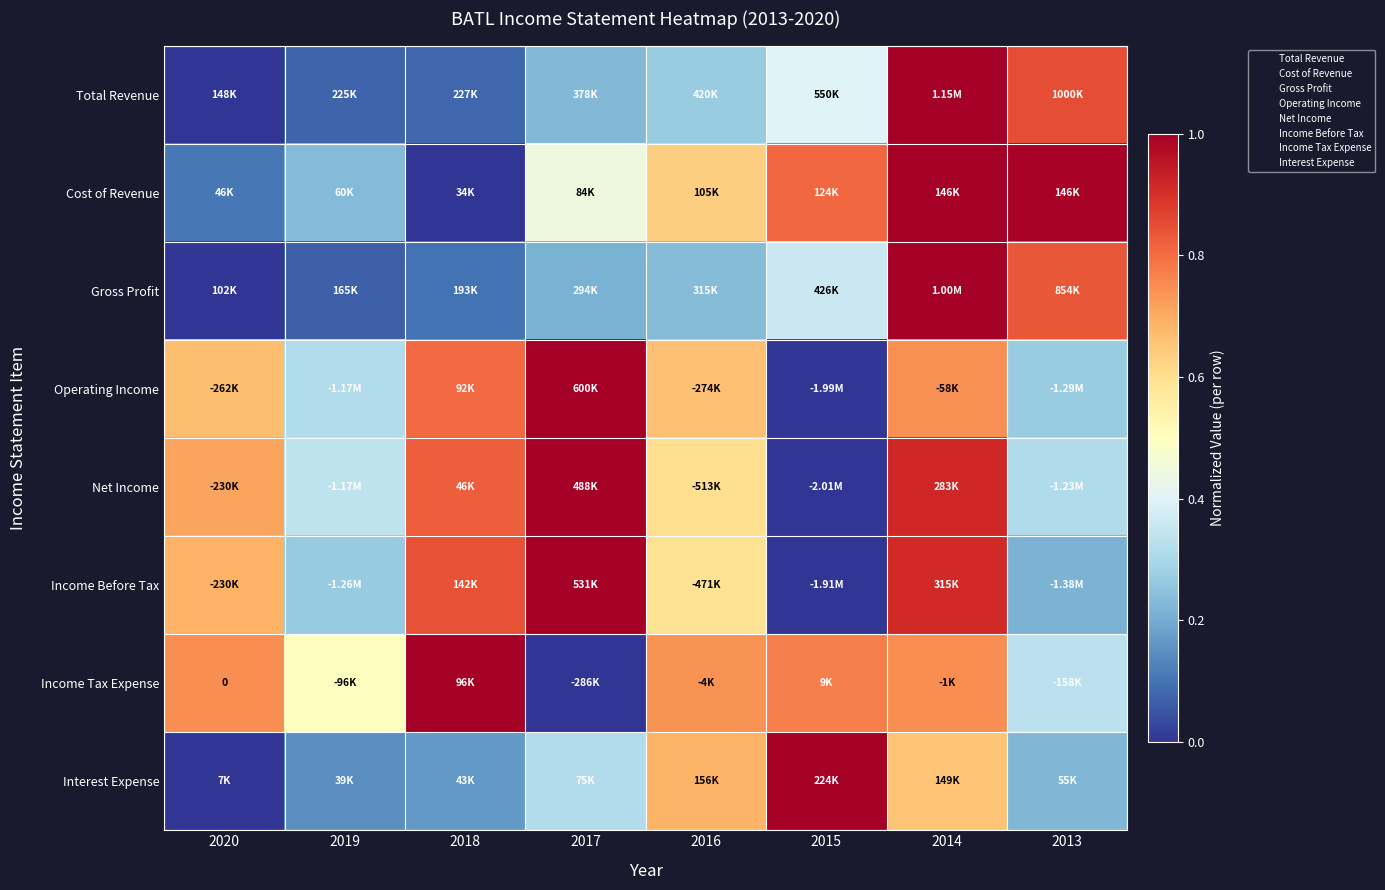

Read the Interest Expense value at 2018.

0.2